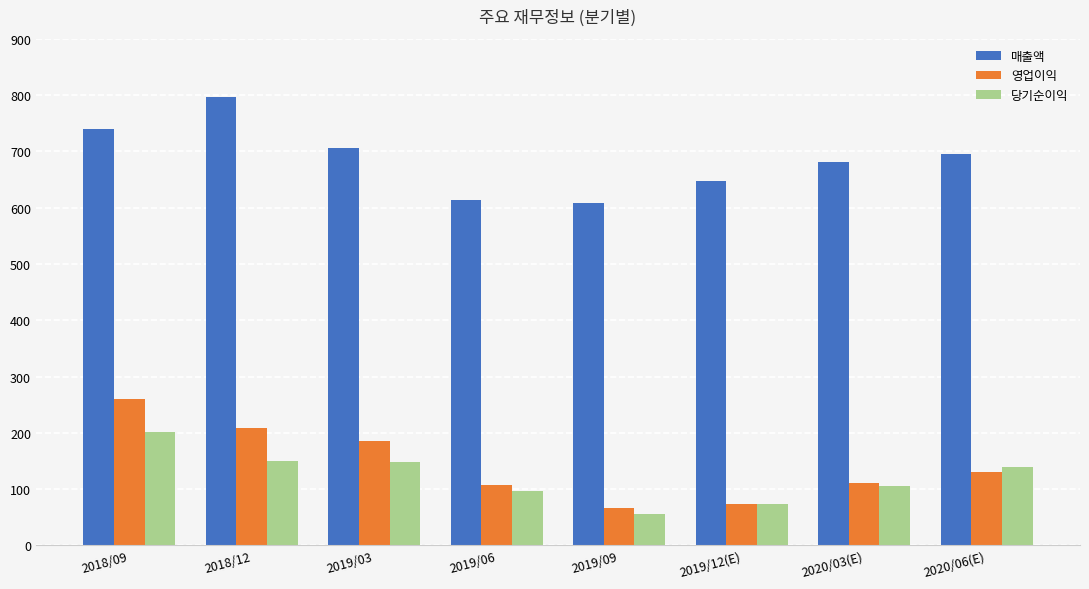

What is the total value across all series at 2020/06(E)?

965